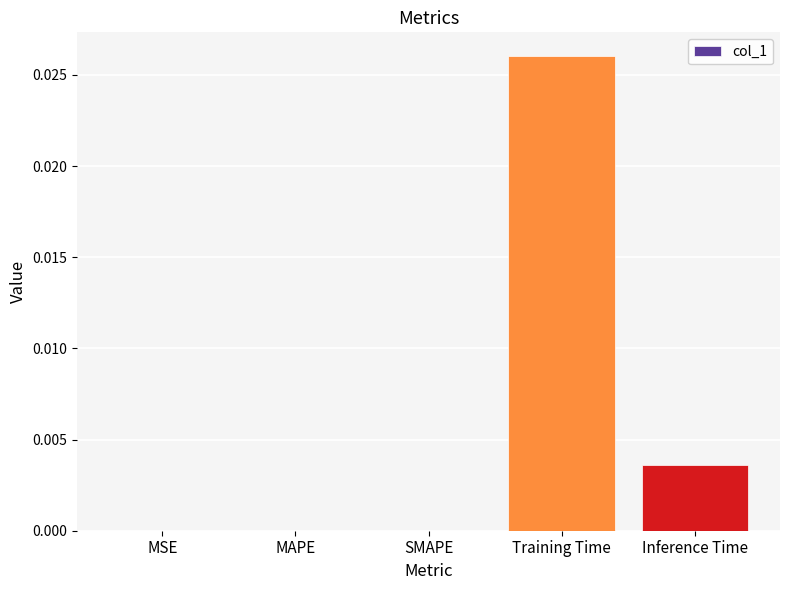

Are the bars grouped side by side (vs. stacked)?

No